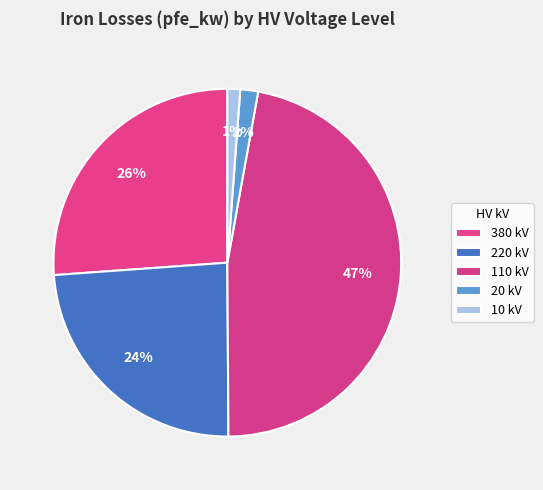

How many slices are in this pie chart?

5